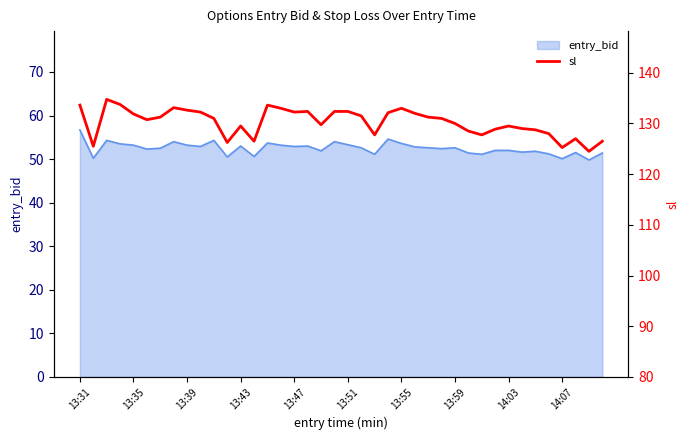

What is the minimum value for entry_bid?

49.8